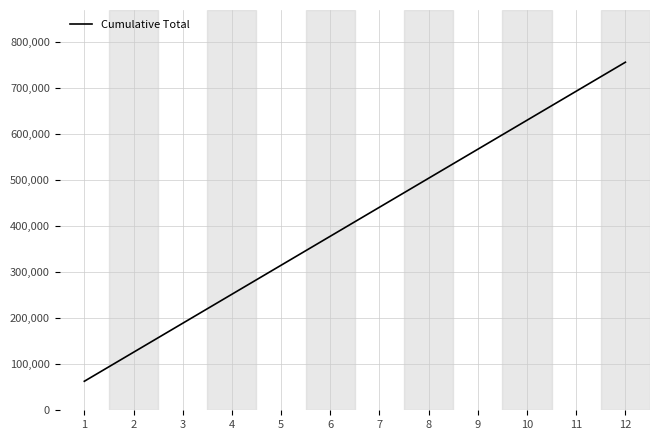

List the labels in order of value, smallest first.

1, 2, 3, 4, 5, 6, 7, 8, 9, 10, 11, 12